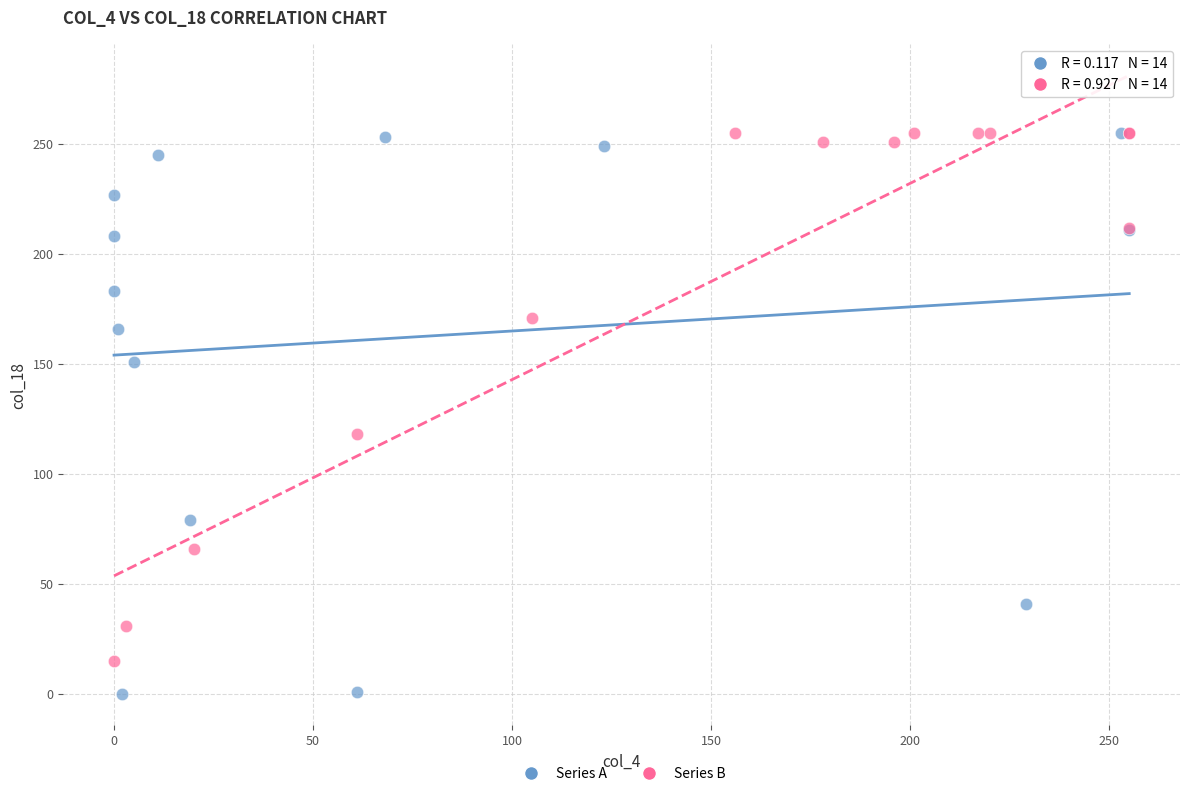

What are all the series names shown in the legend?

Series A, Series B